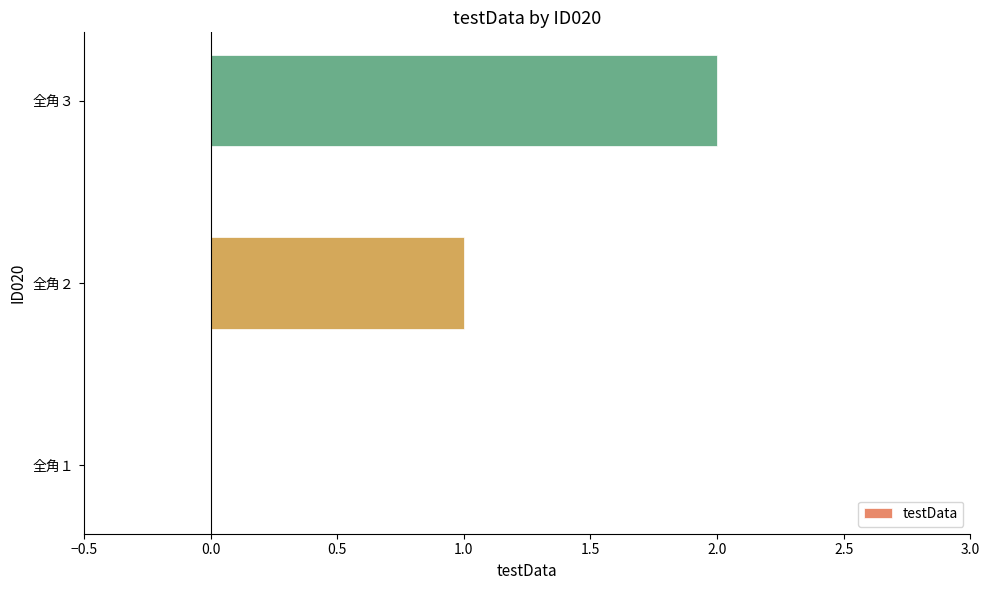

At which category does the chart reach its peak across all series?

全角３